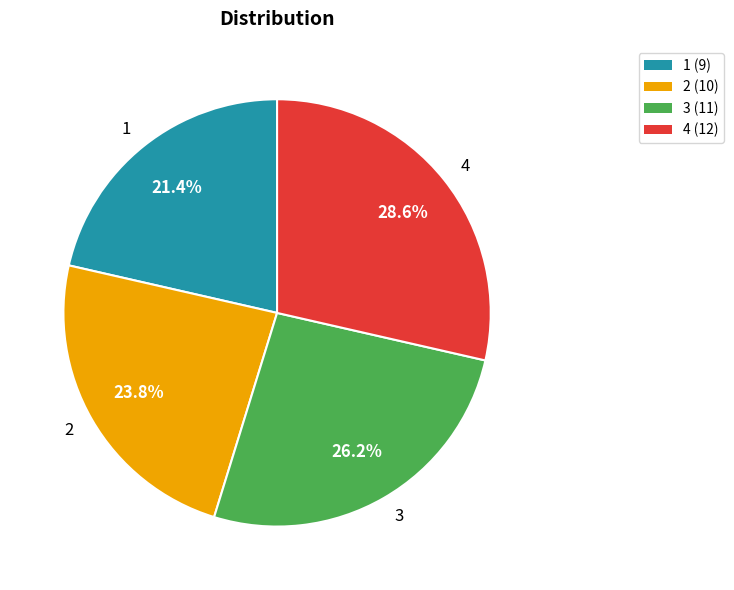

To the nearest percent, what is the average slice percentage?

25%